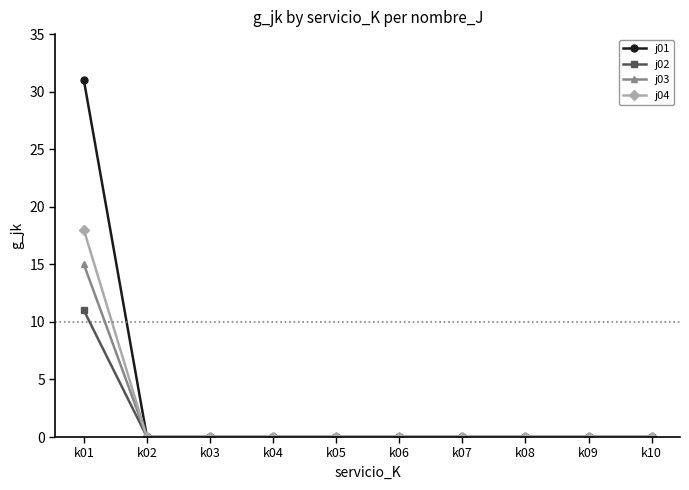

Rank the series at k01 from highest to lowest value.

j01, j04, j03, j02